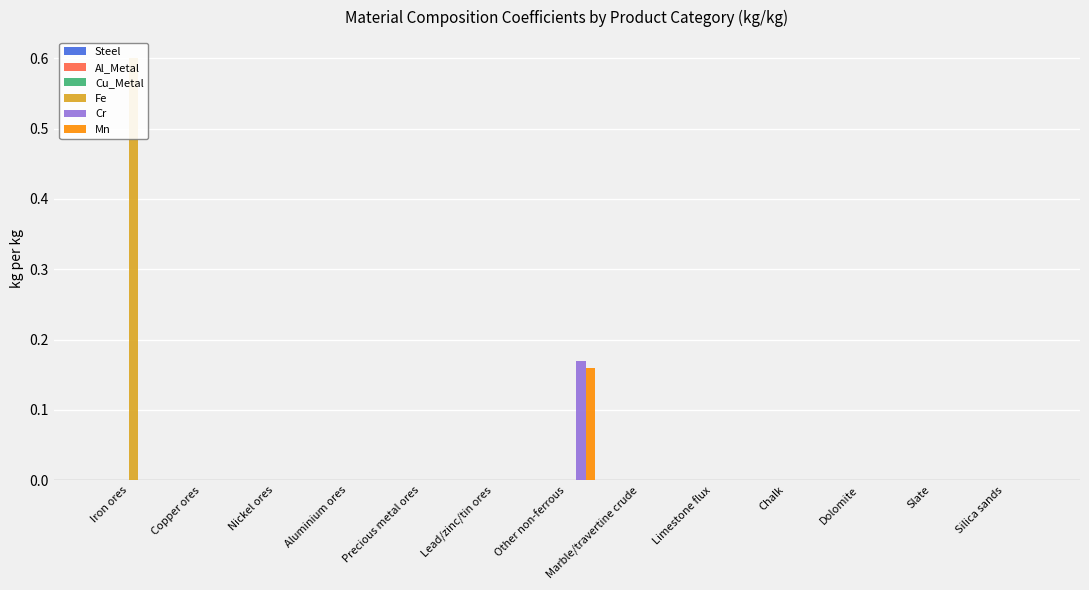

At which category does the chart reach its minimum across all series?

Iron ores